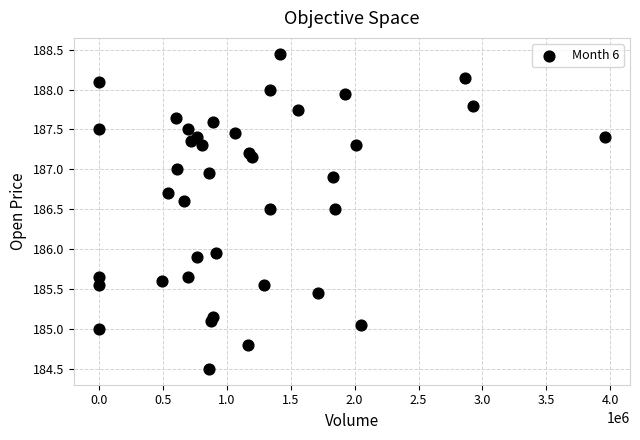

What is the range of X values (max minus min)?

3956069.0